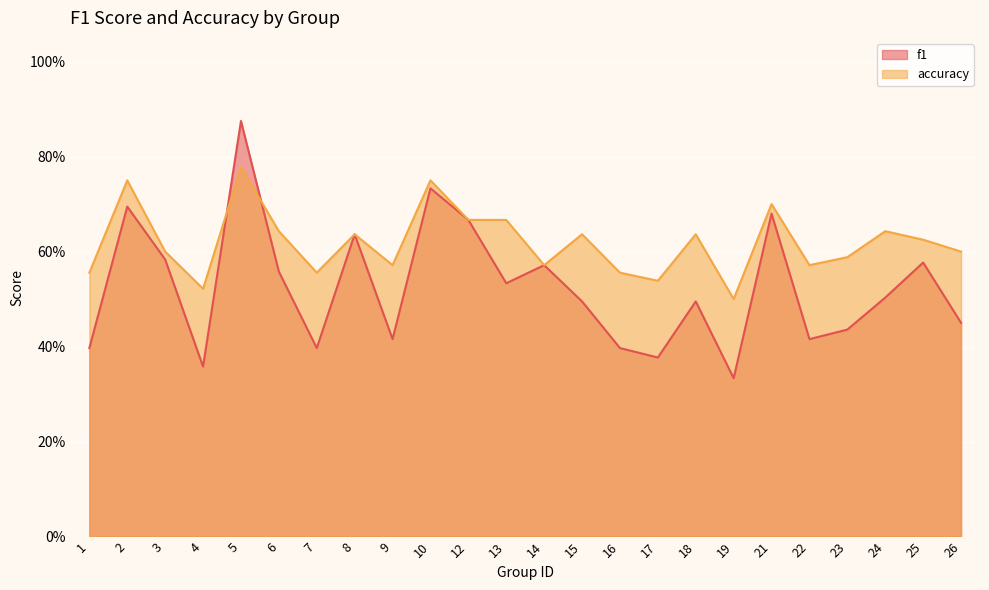

What is the value of the accuracy point at the 6th from the left?

0.6